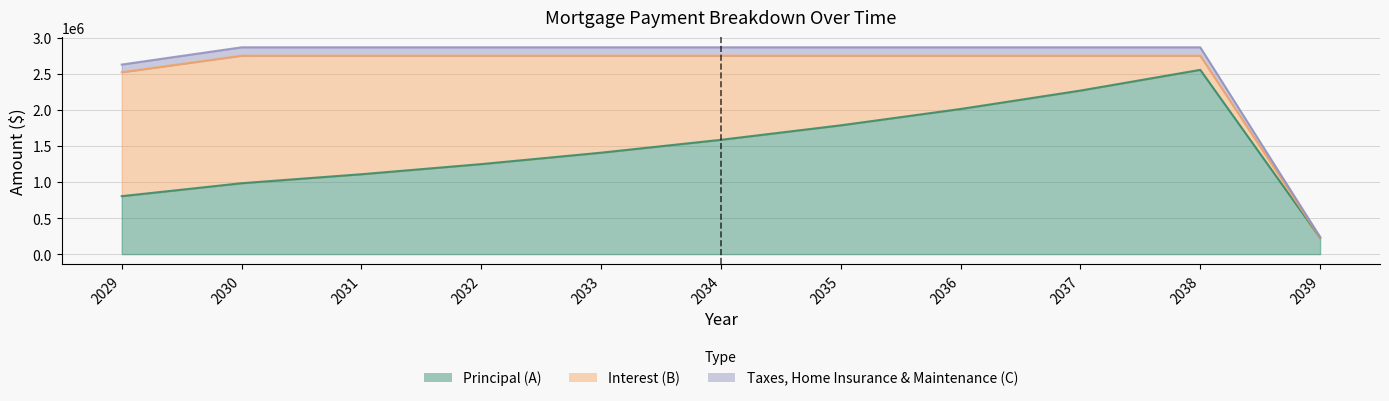

True or false: Principal (A) has a value of 227281 at 2039.

True